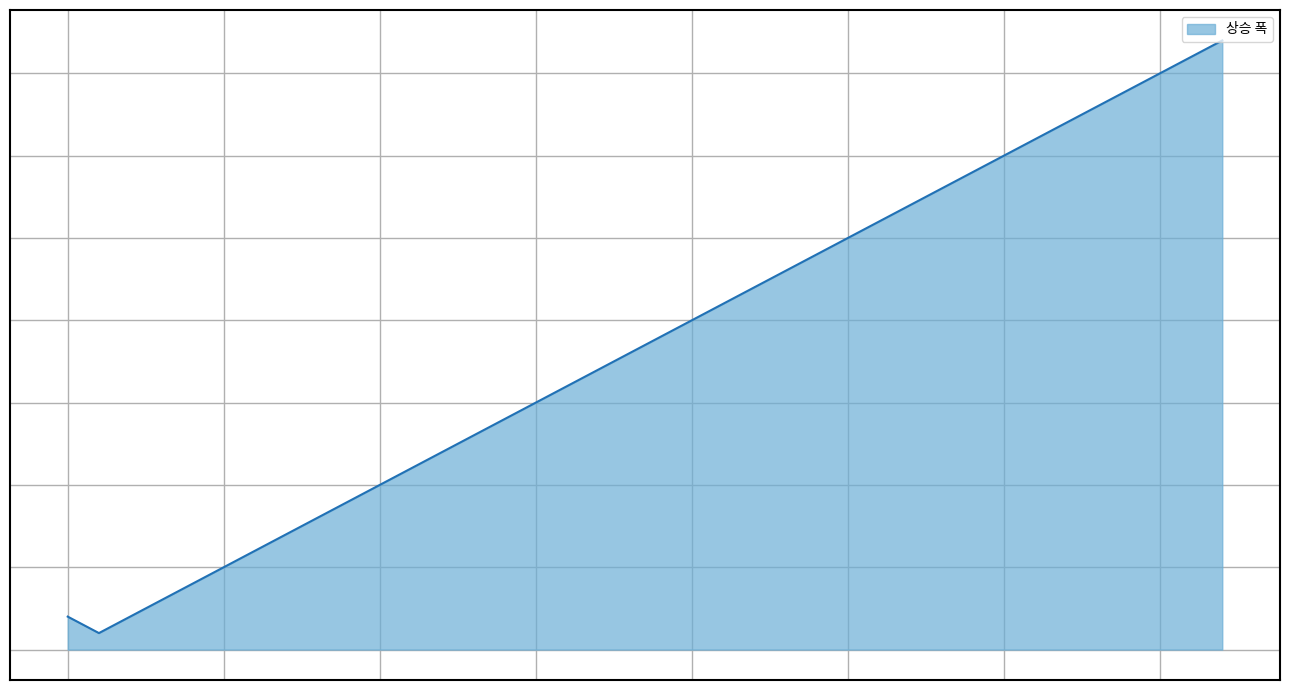

Where is the first local minimum?

1